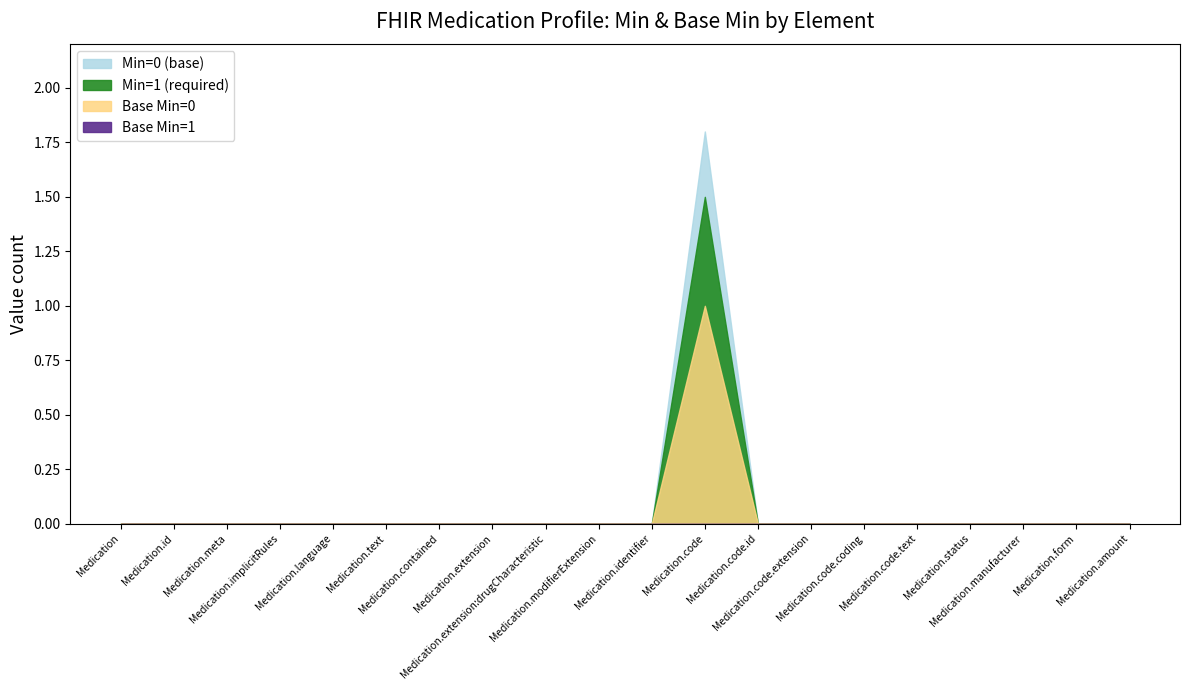

How many categories are shown in the chart?

20